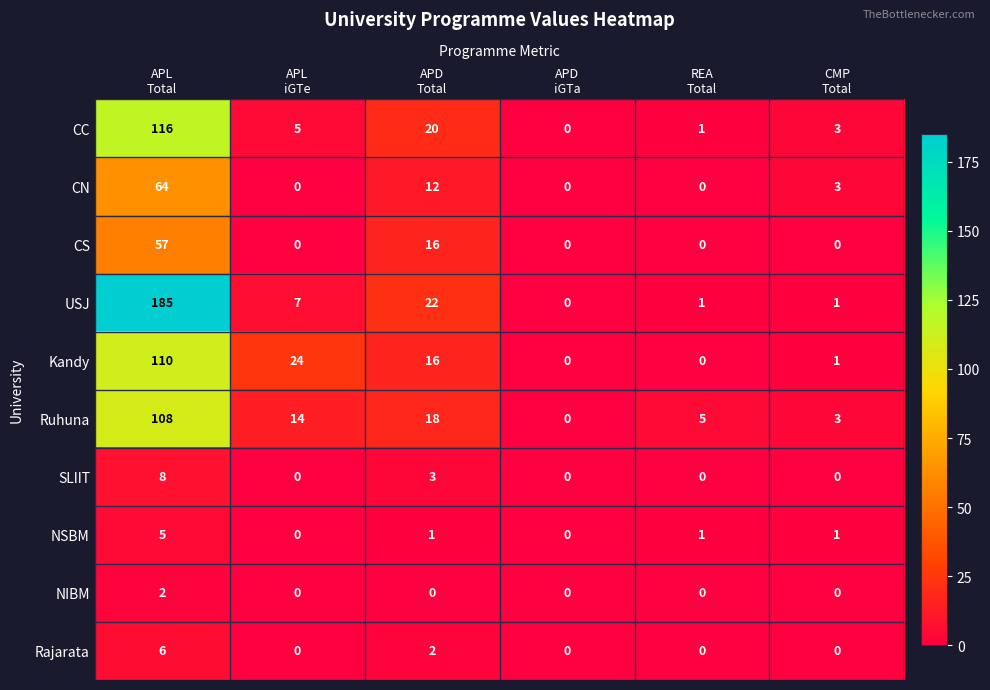

How many series are shown in this chart?

10